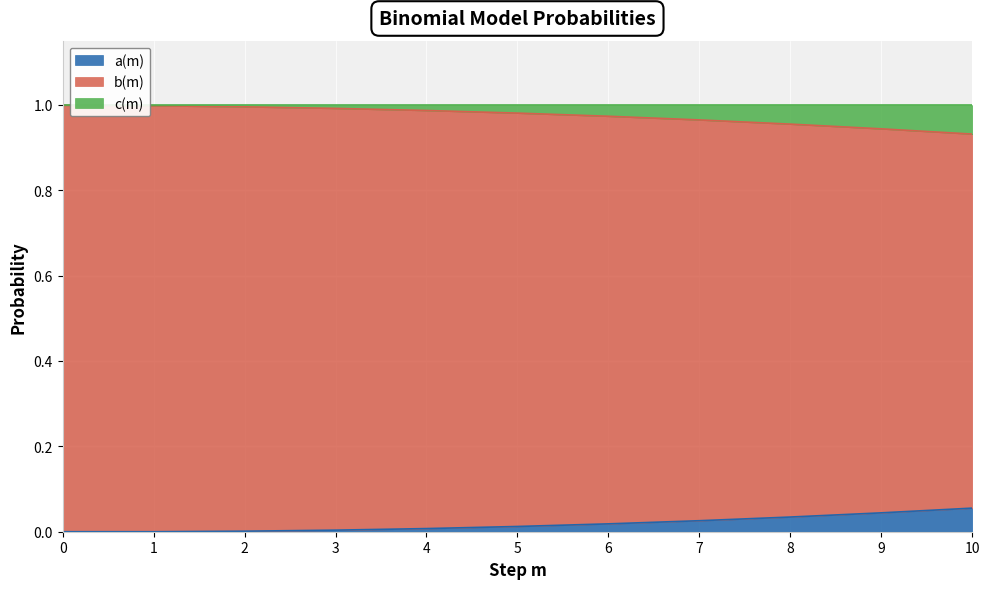

True or false: b(m) has a value of 0.2 at 9.

False